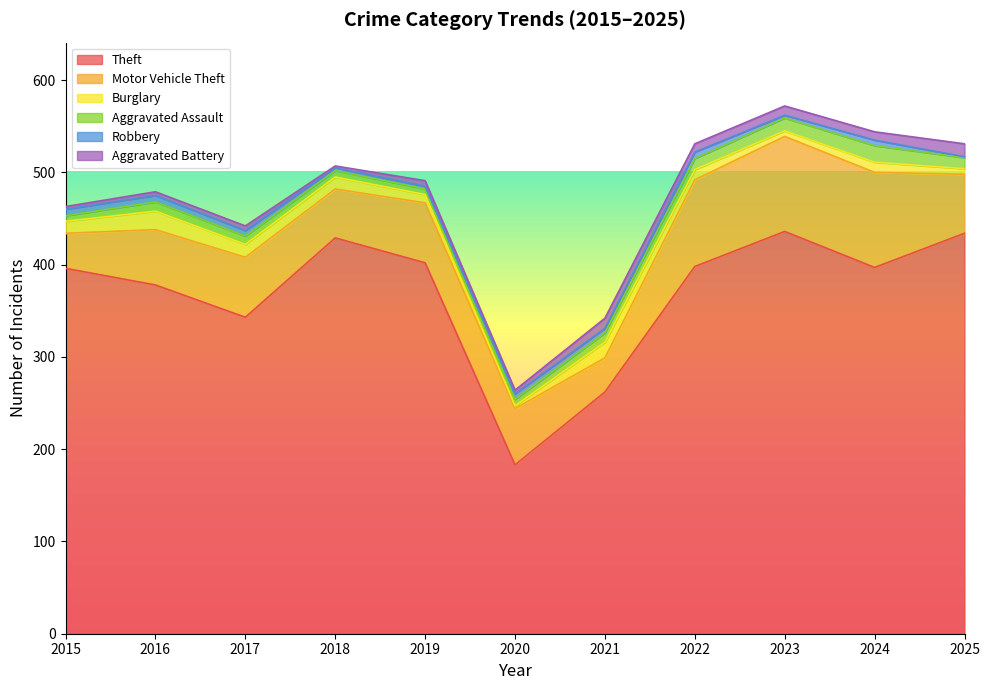

What is the approximate value of Robbery at 2020?

6